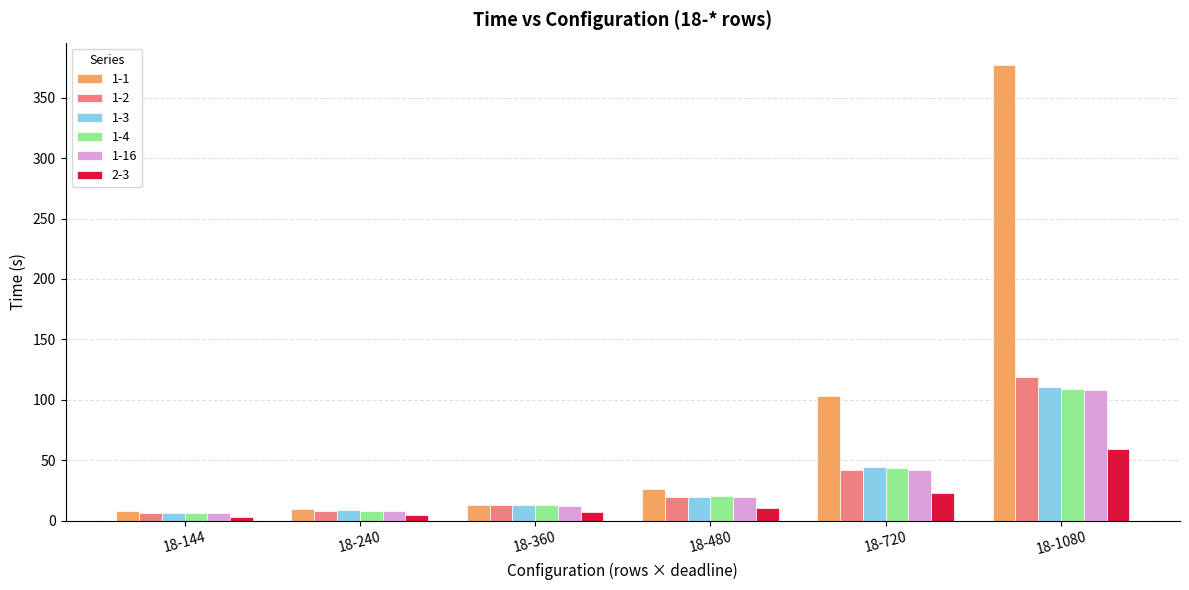

At which category is the sum across all series the highest?

18-1080